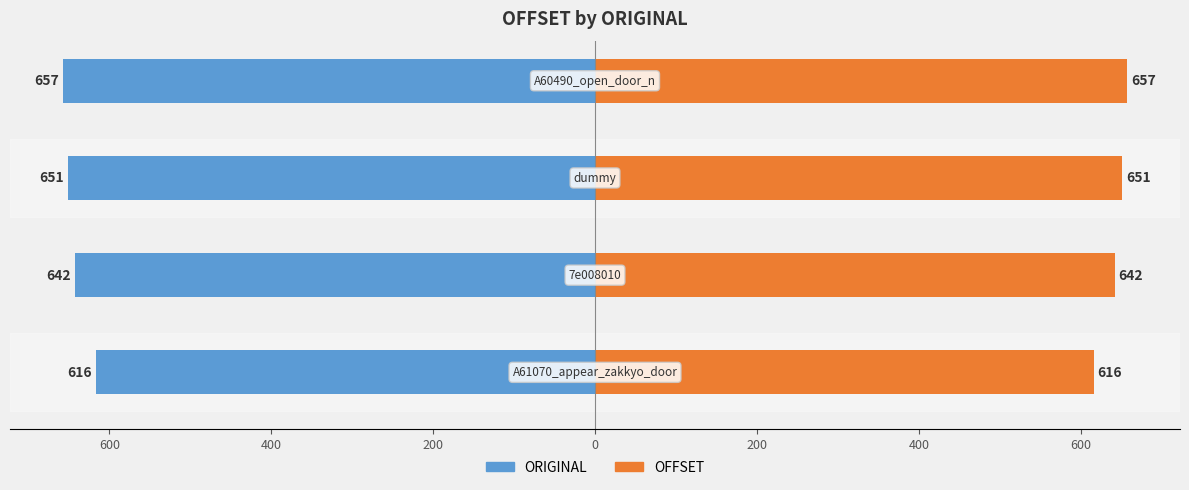

Reading right to left, list all the values displayed in this chart.

ORIGINAL: -657	-651	-642	-616
OFFSET: 657	651	642	616